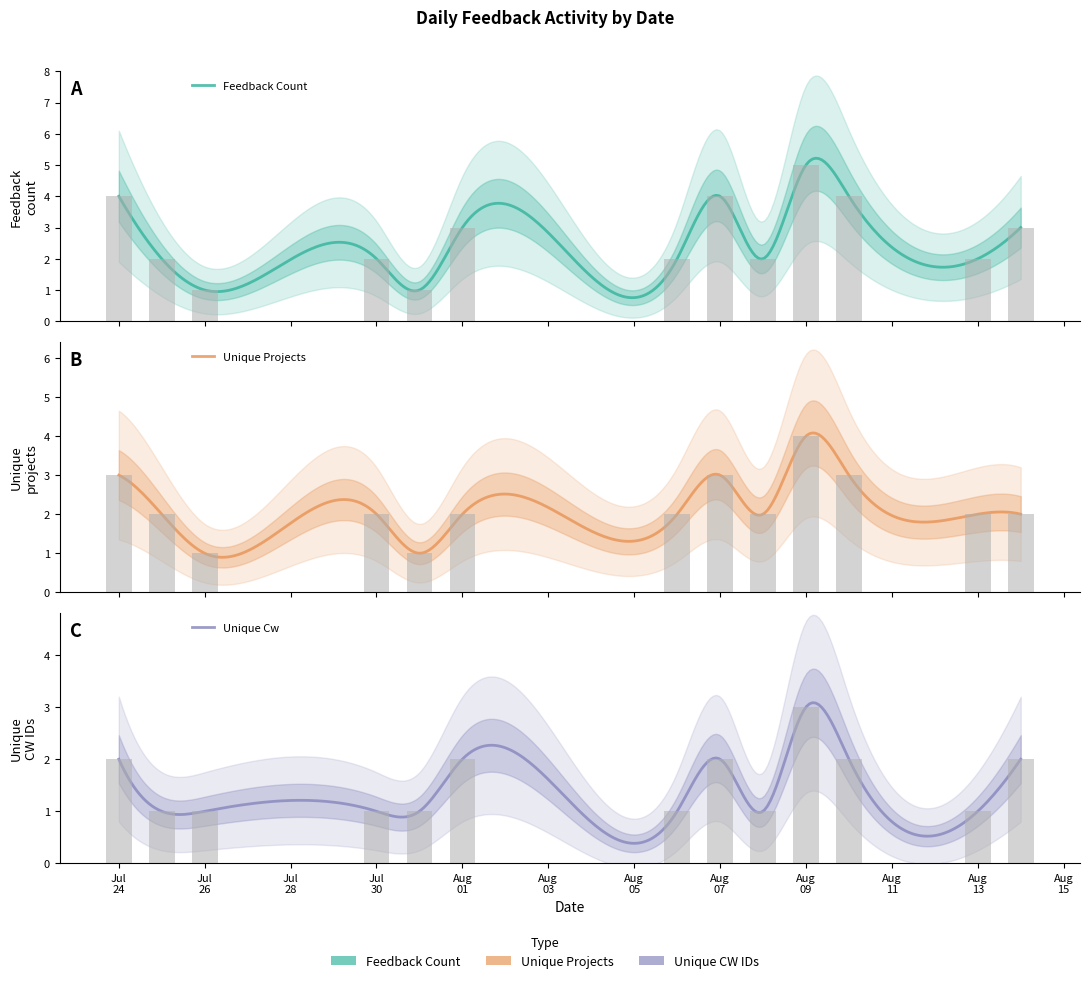

Which series has the widest spread of values?

feedback_count